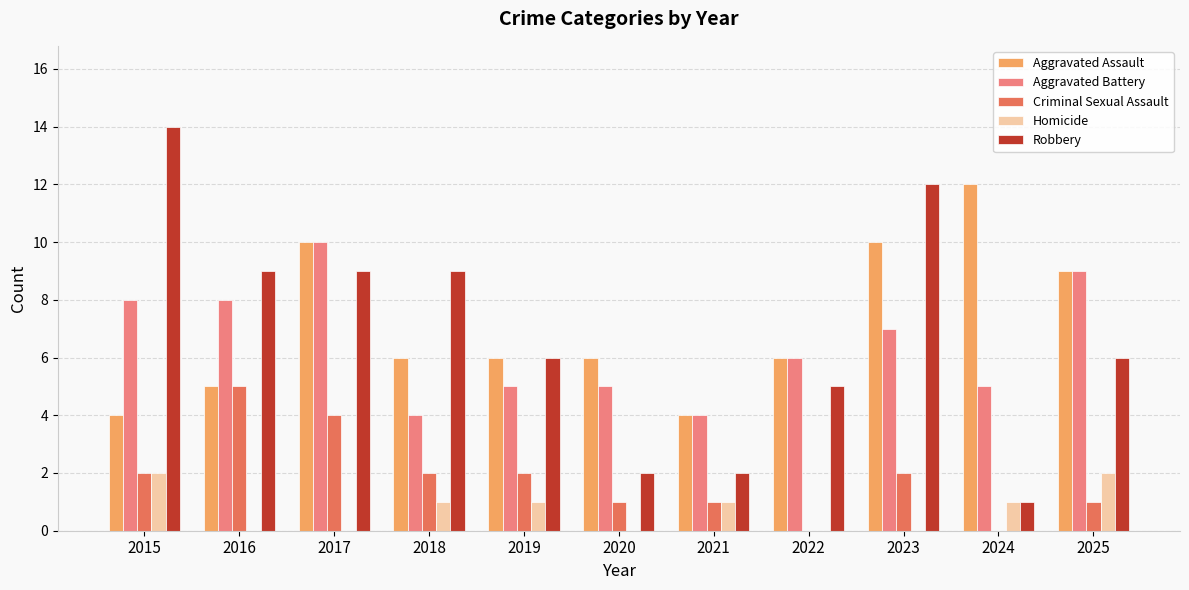

At which category is the sum across all series the highest?

2017